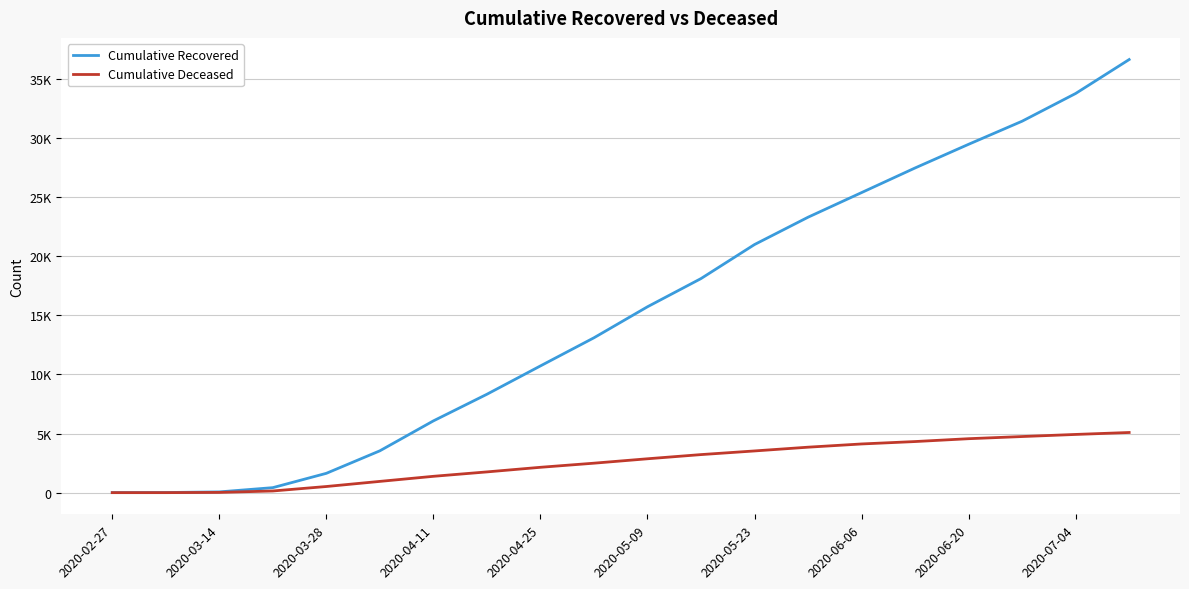

Is this an area chart (filled region under the line)?

No